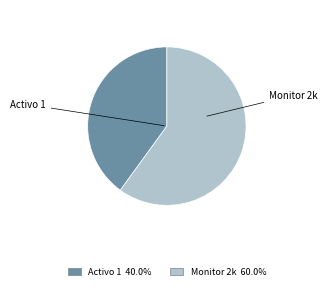

Which category has the smallest portion of the pie?

Activo 1